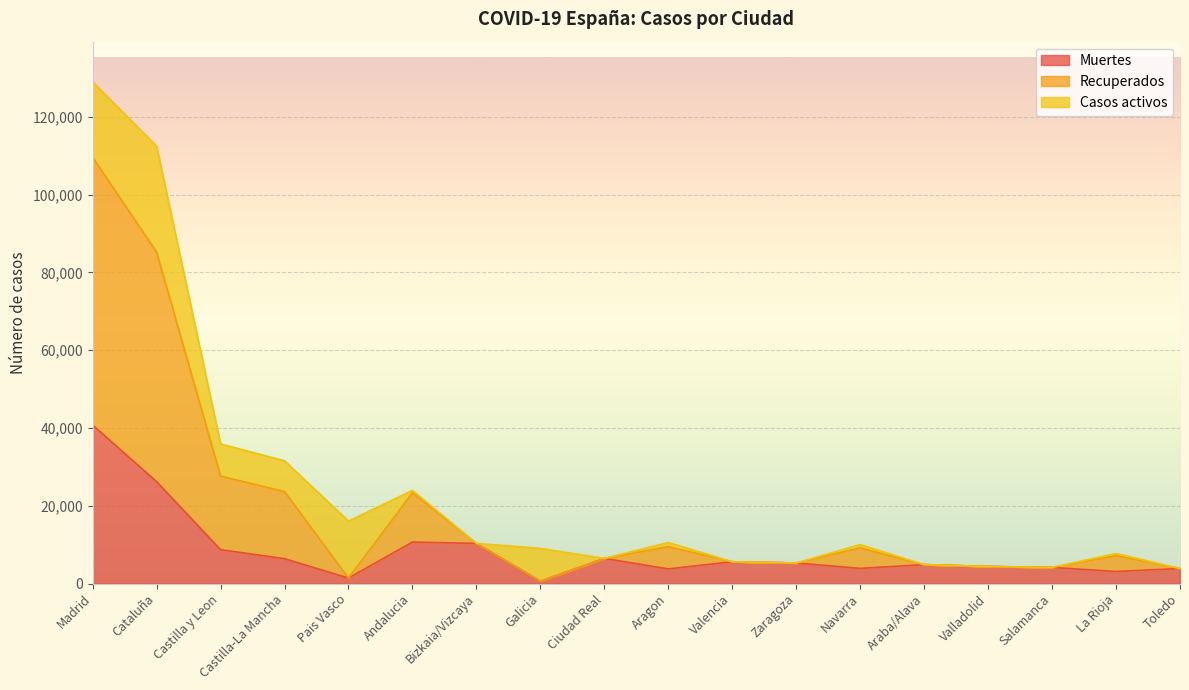

Is it true that Muertes equals 7126 at Cataluña?

False